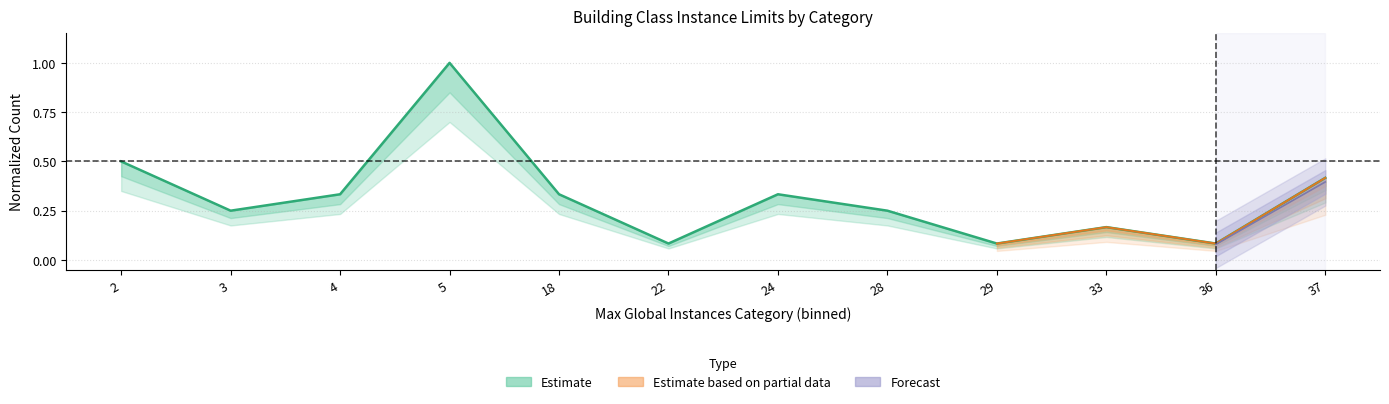

How many data points does each series have?

12